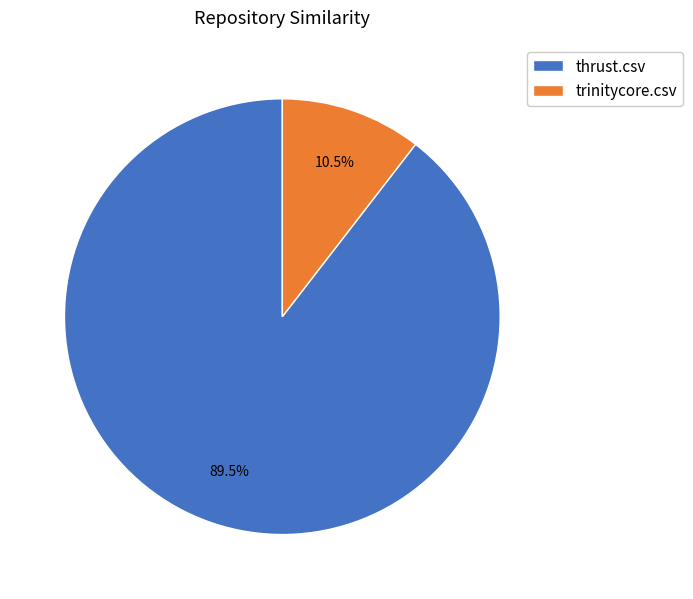

What percentage is NOT represented by thrust.csv?

10.5%